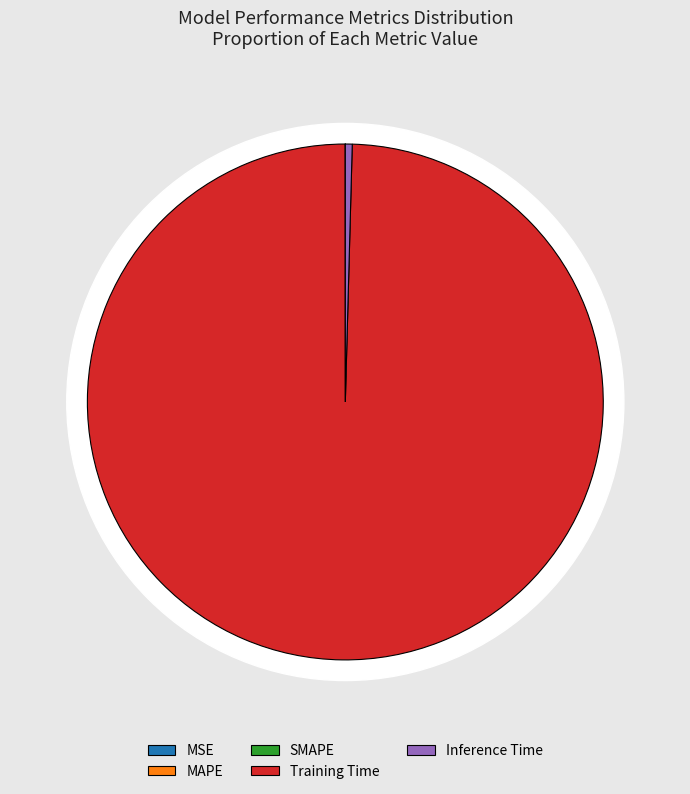

To the nearest percent, what portion does Training Time represent?

100%